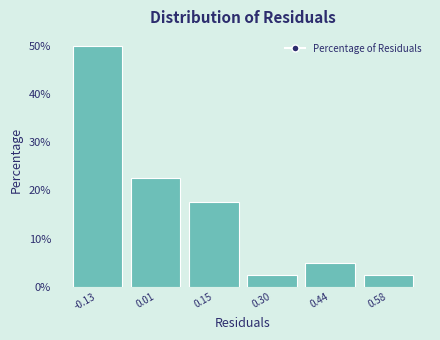

Over which range of the x-axis is the bar tallest?

-0.20 to -0.06